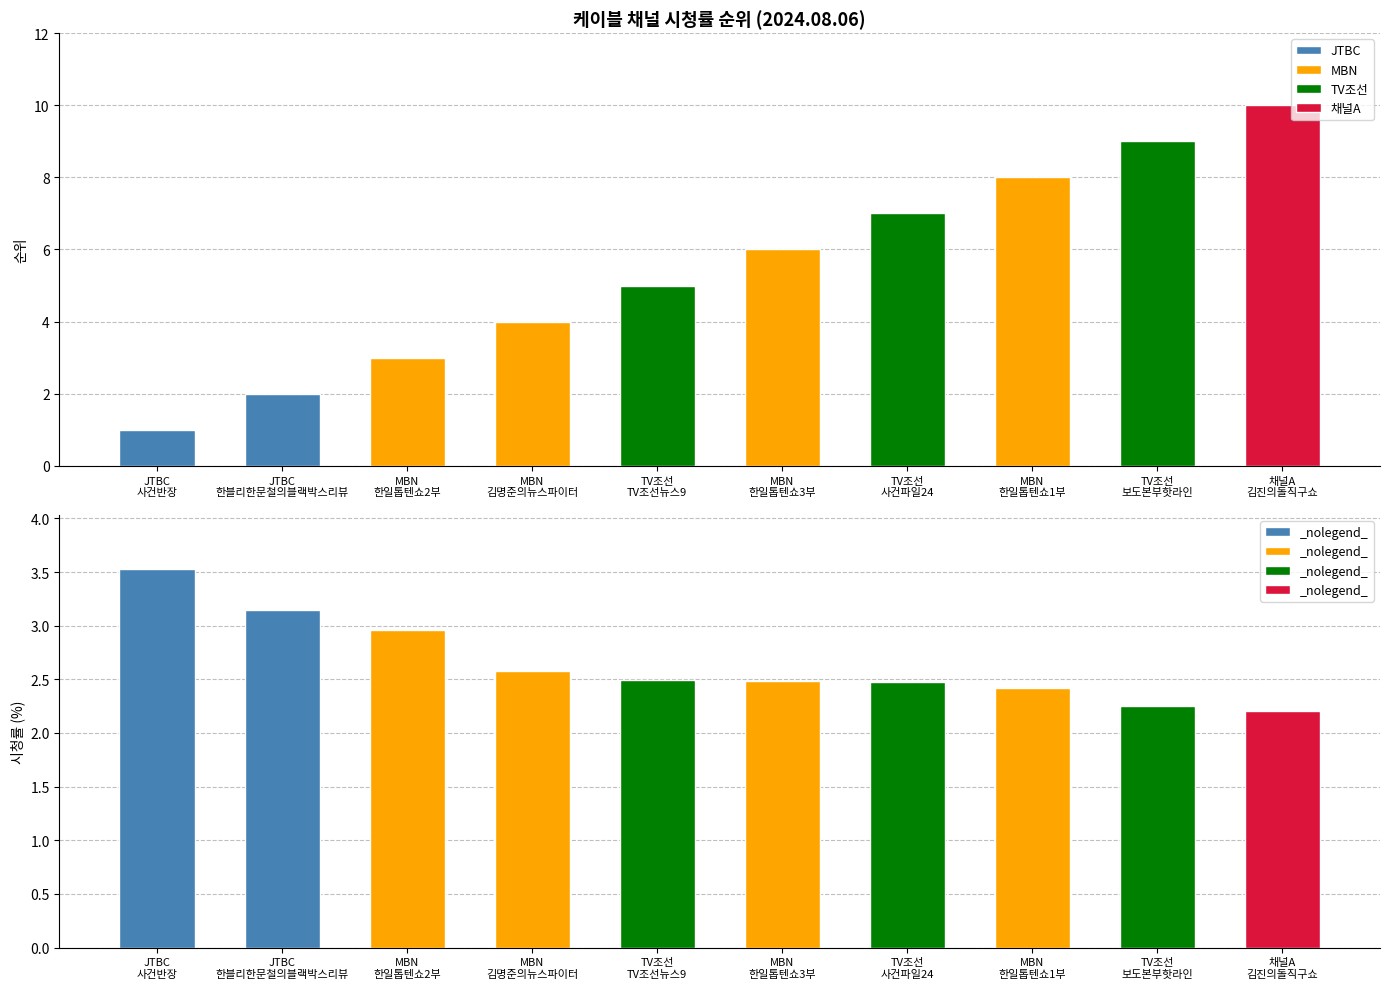

Does the chart contain any negative values?

No